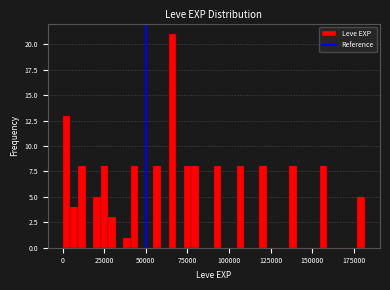

Read against the x-axis, roughly where is the centre of the tallest bar?

65000